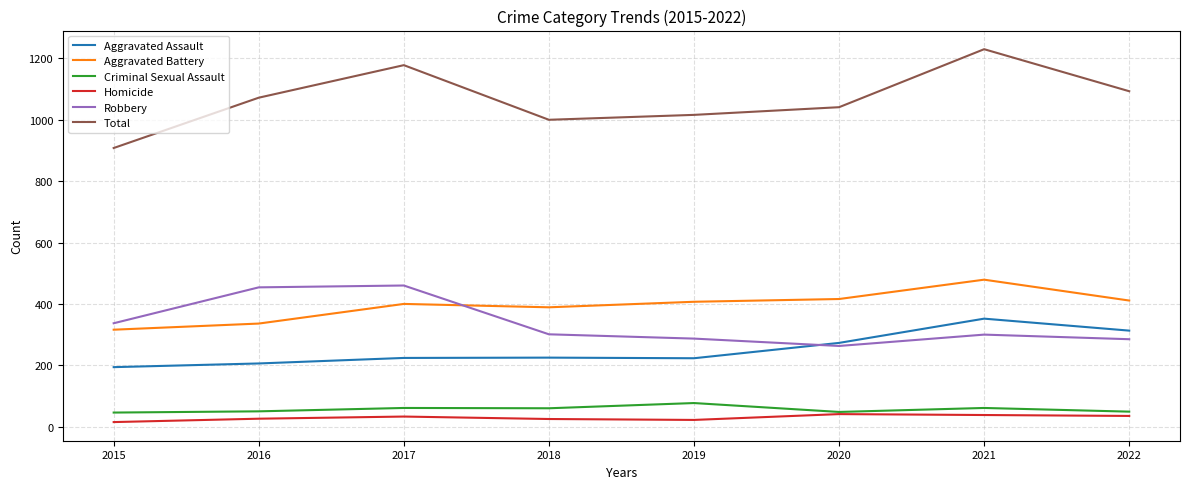

Which series has the largest total across all categories?

Total